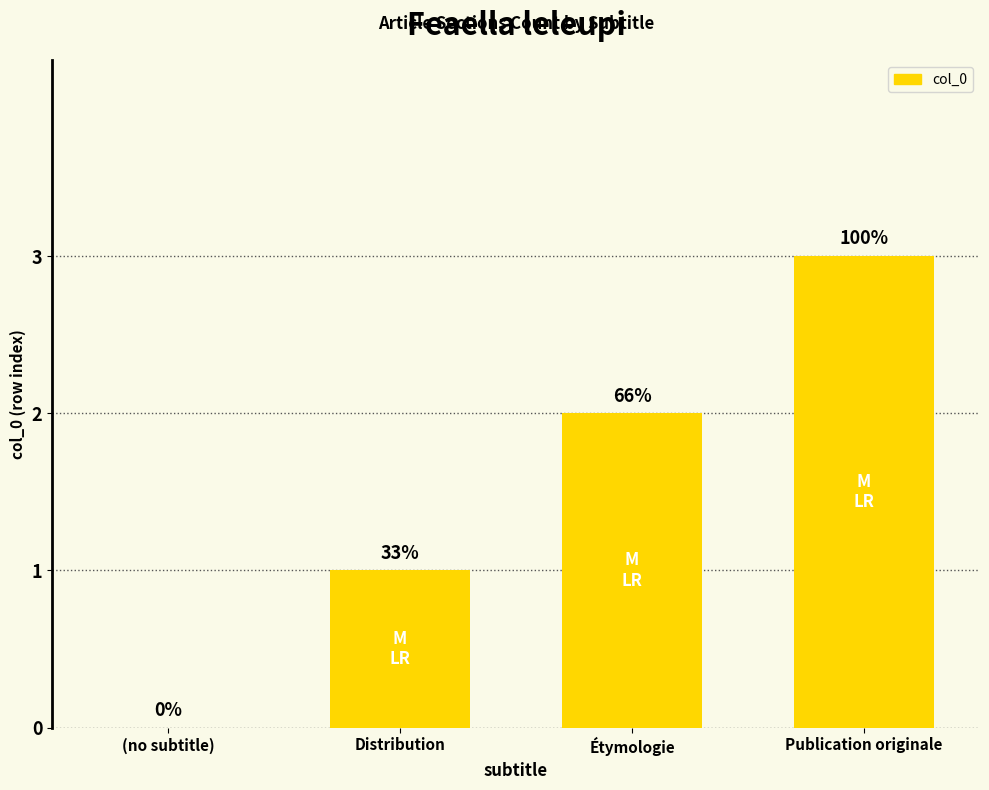

What value does the data have at Distribution?

1